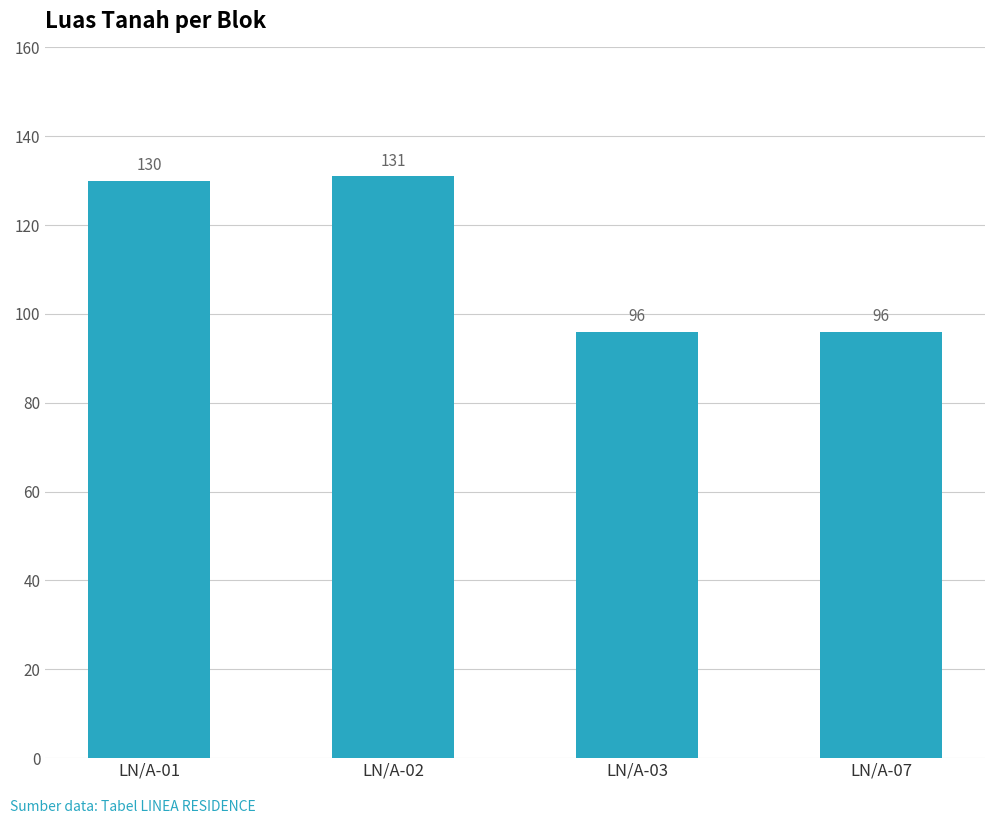

What is the minimum value shown in the chart?

96